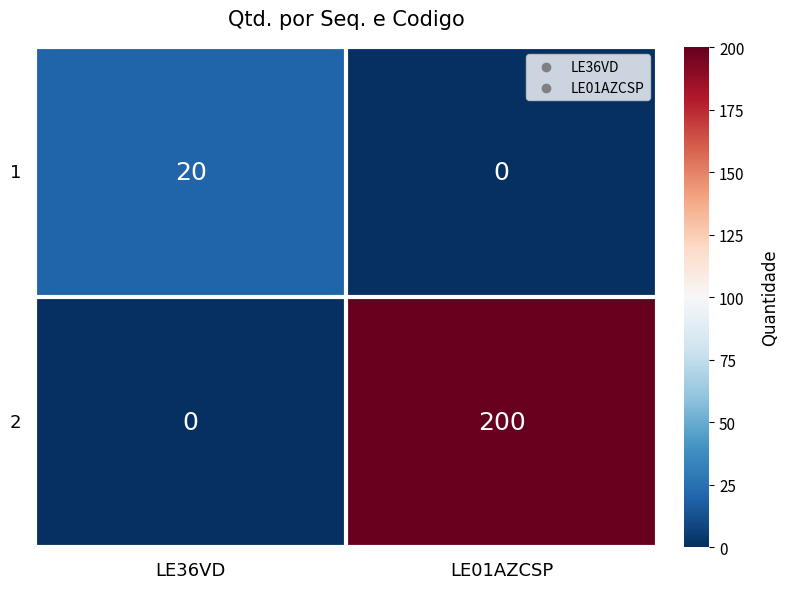

Between LE36VD and LE01AZCSP, which series saw the biggest shift?

2